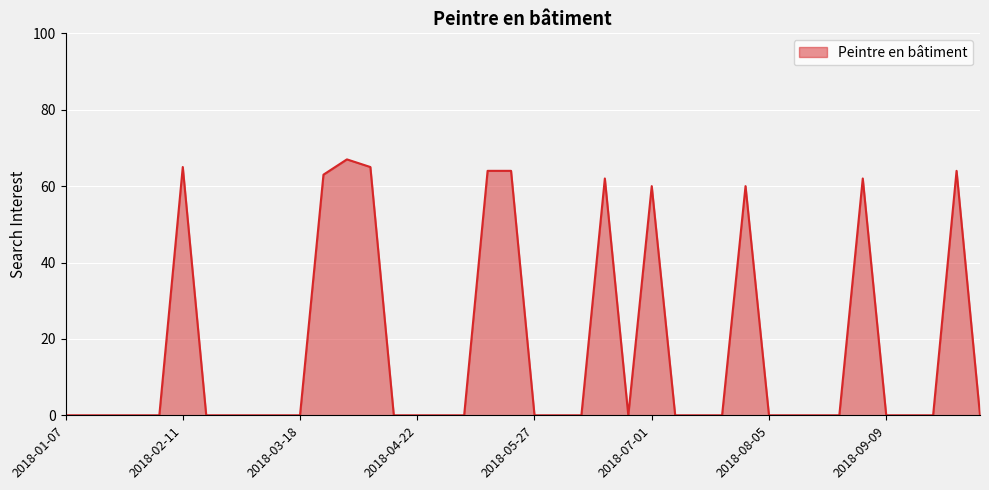

What is the difference between the maximum and minimum values?

67